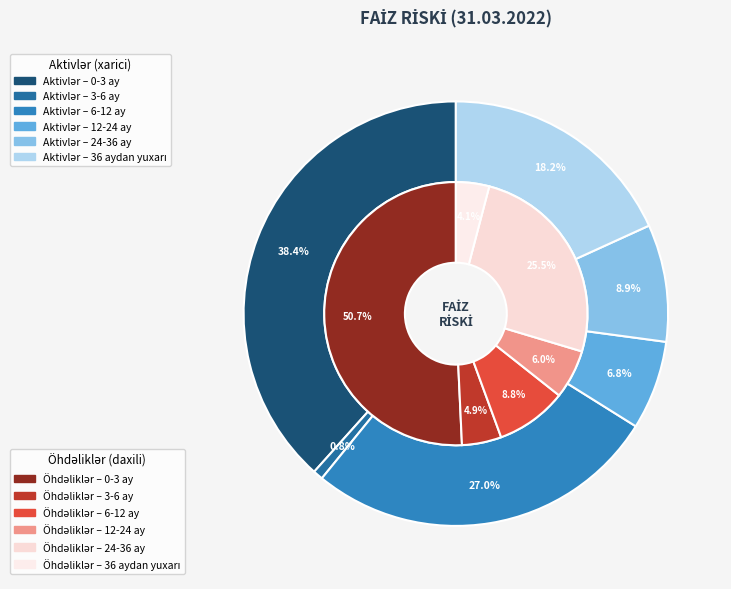

The 24-36 ay slice represents 11% of the pie. True or false?

False